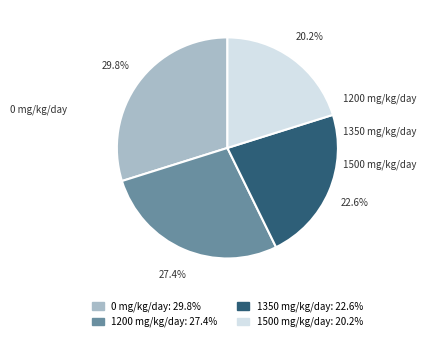

To the nearest percent, what is the difference between the 1200 mg/kg/day and 1500 mg/kg/day slice percentages?

7%